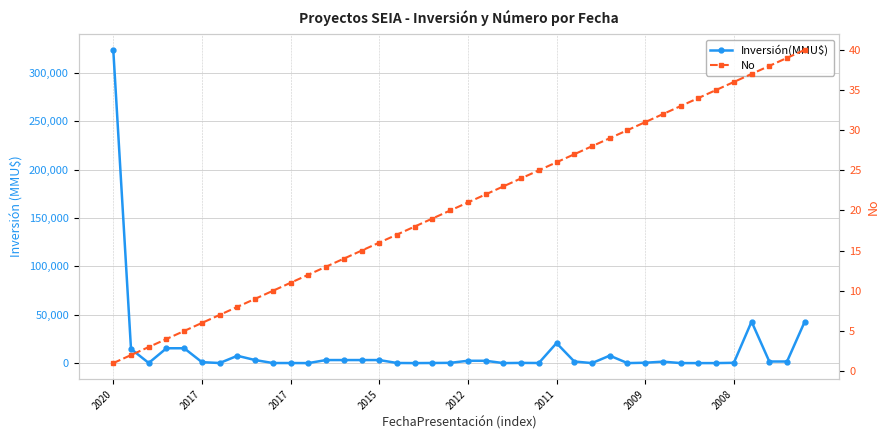

True or false: No has more than 1 interior local peaks.

False